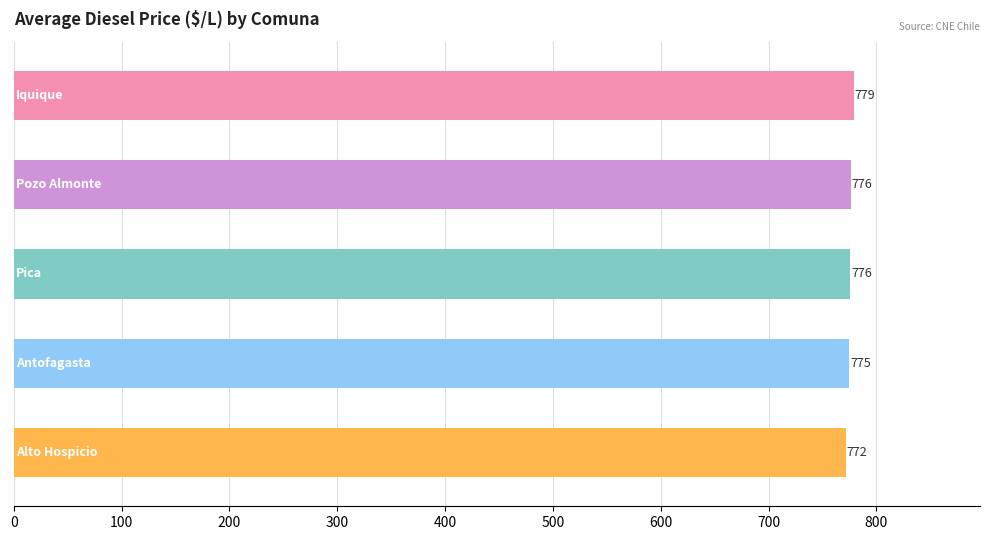

What is the value of the 3rd bar from the top?

776.0